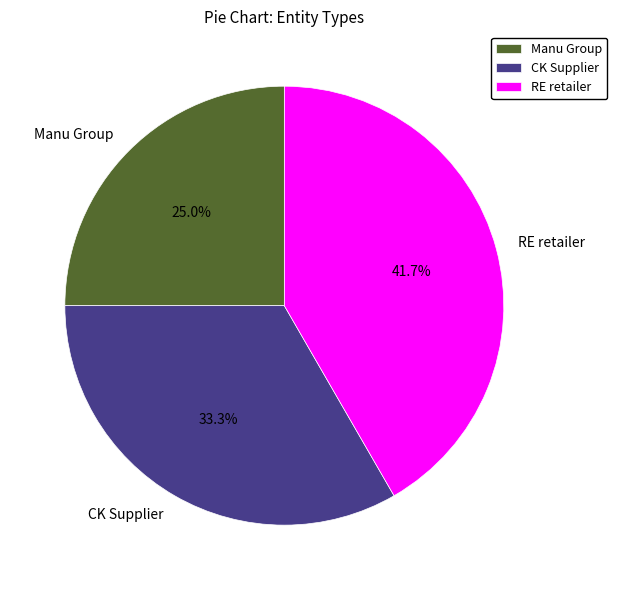

Count the number of slices in the pie.

3